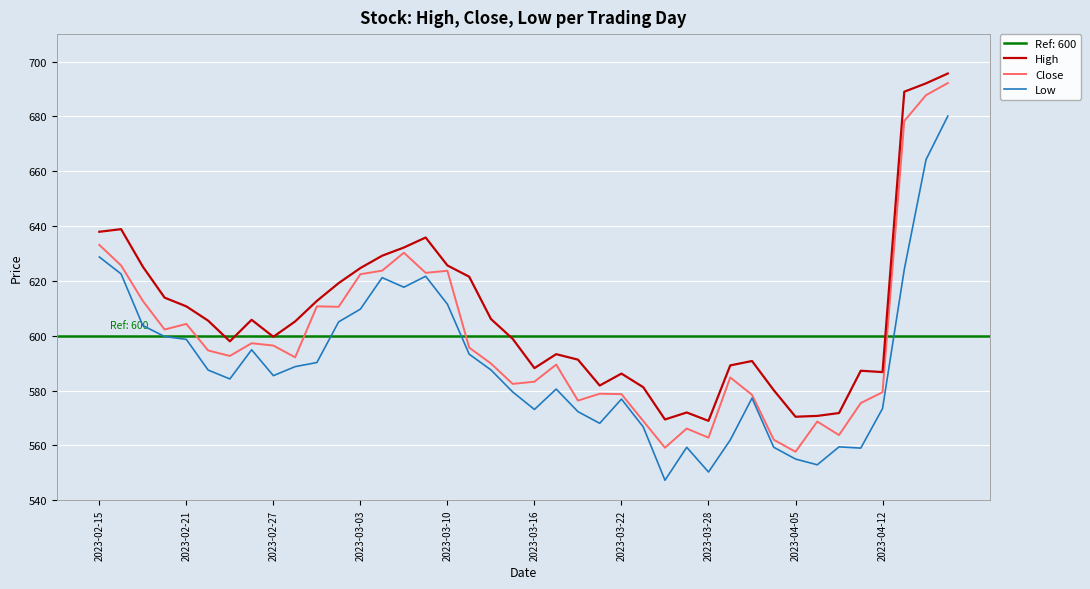

True or false: Low and High intersect in this chart.

False